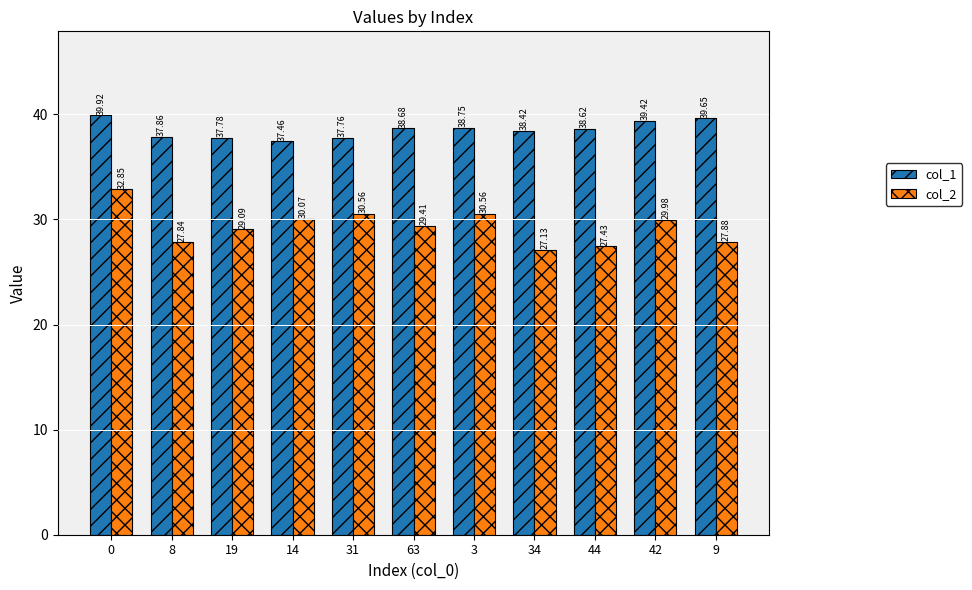

The col_1 series shows 65.2 at 34. True or false?

False